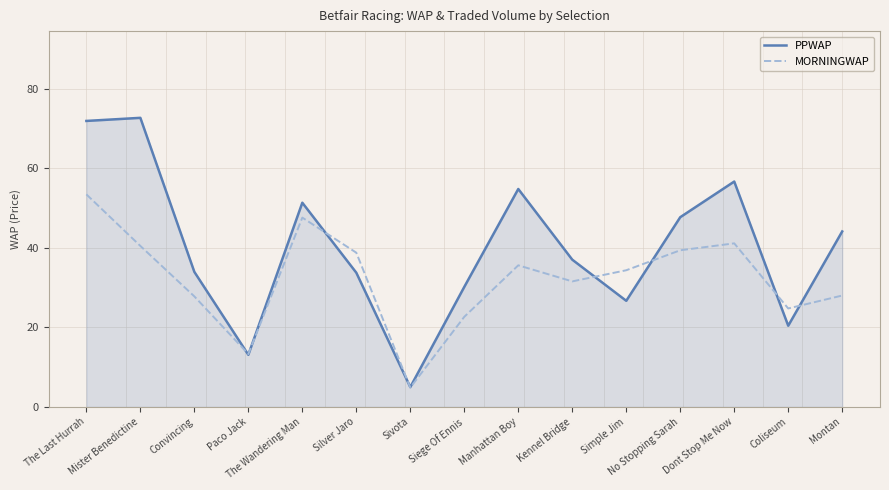

The value of MORNINGWAP at Simple Jim is 34.3. True or false?

True